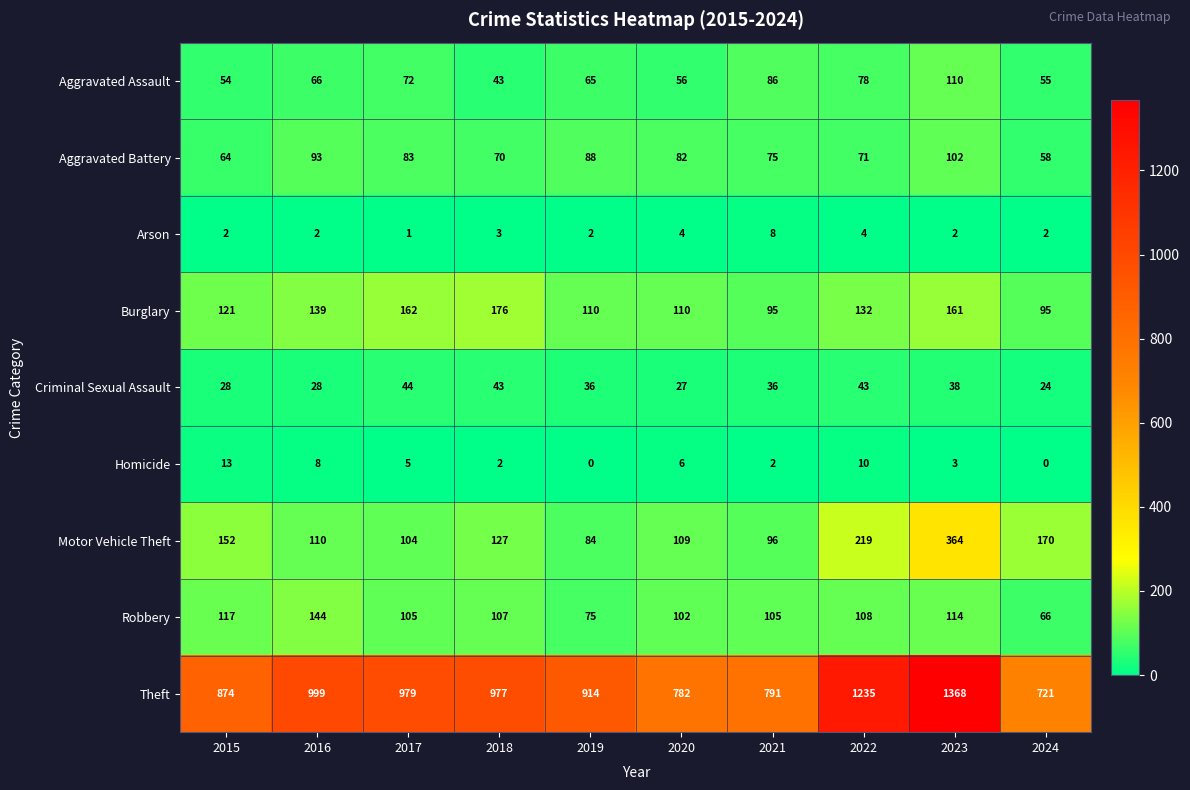

What is the sum of the Aggravated Battery values at 2019 and 2022?

159